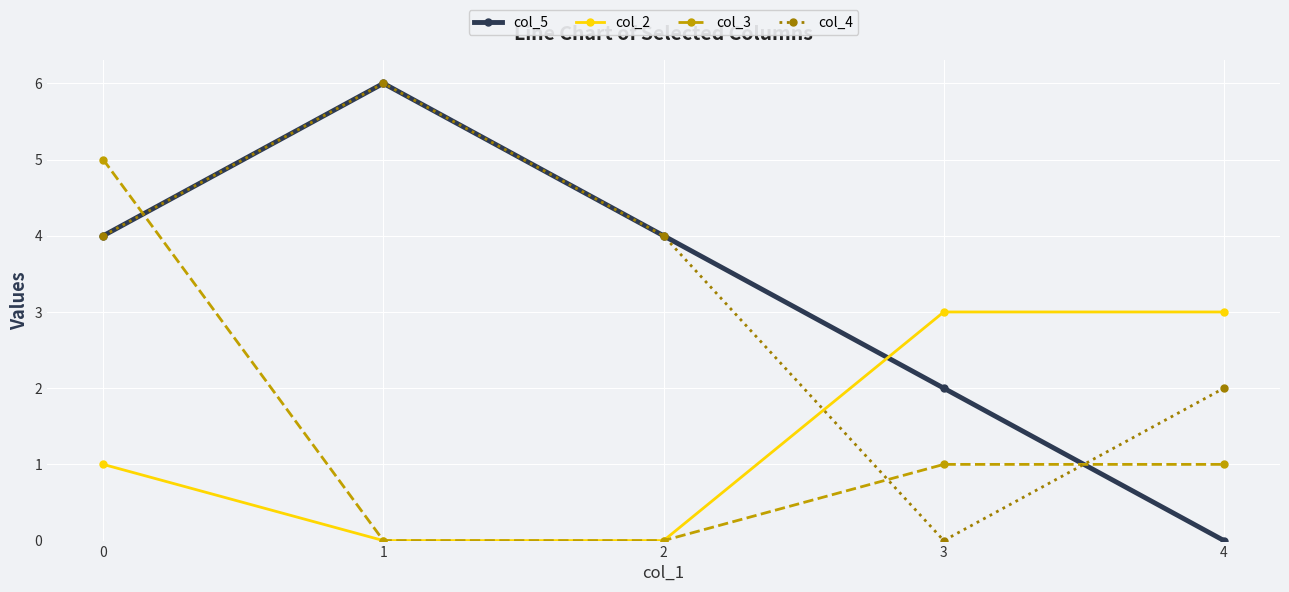

What is the total value across all series at 4?

6